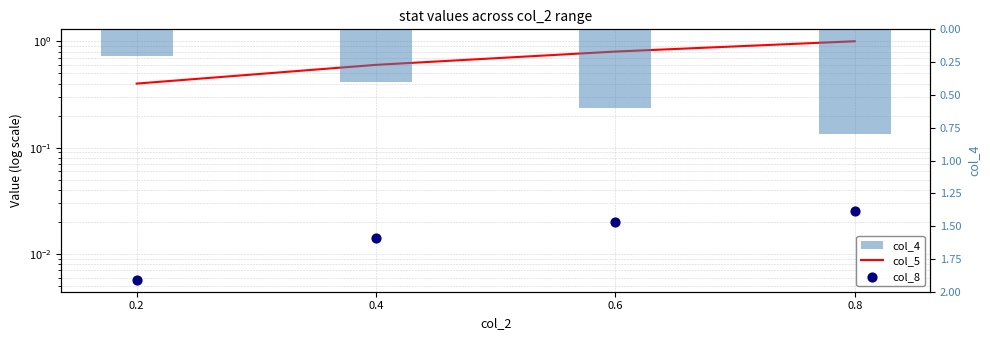

Which series has the widest spread of Y values?

col_4